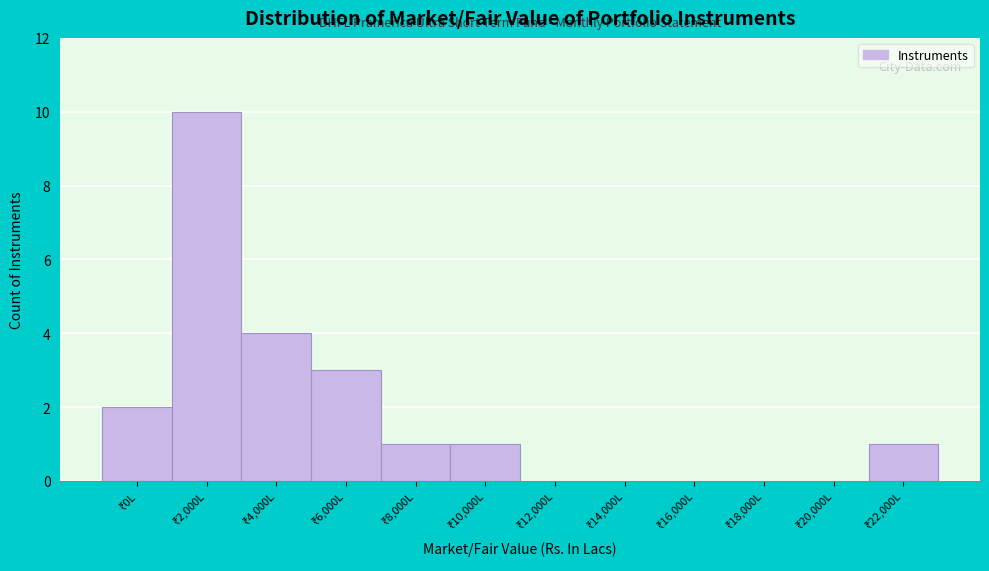

What is the greatest value displayed?

10